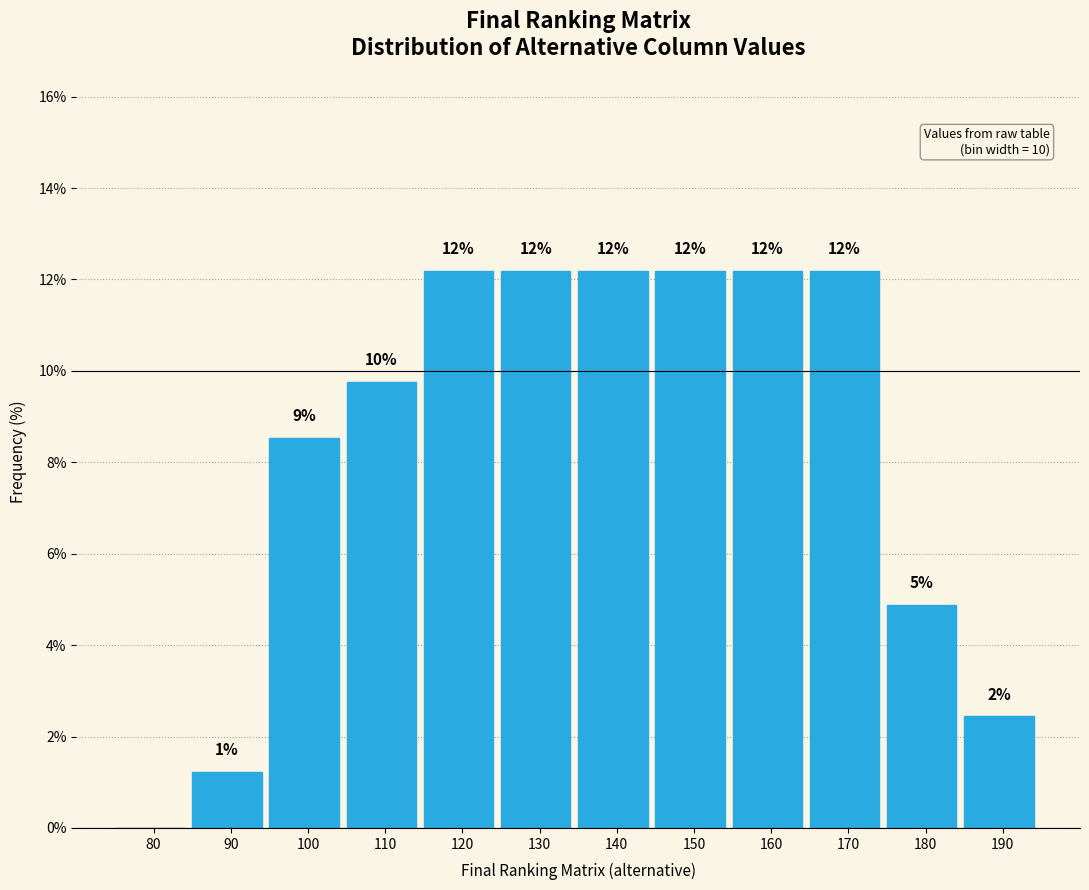

Are the bars horizontal?

No